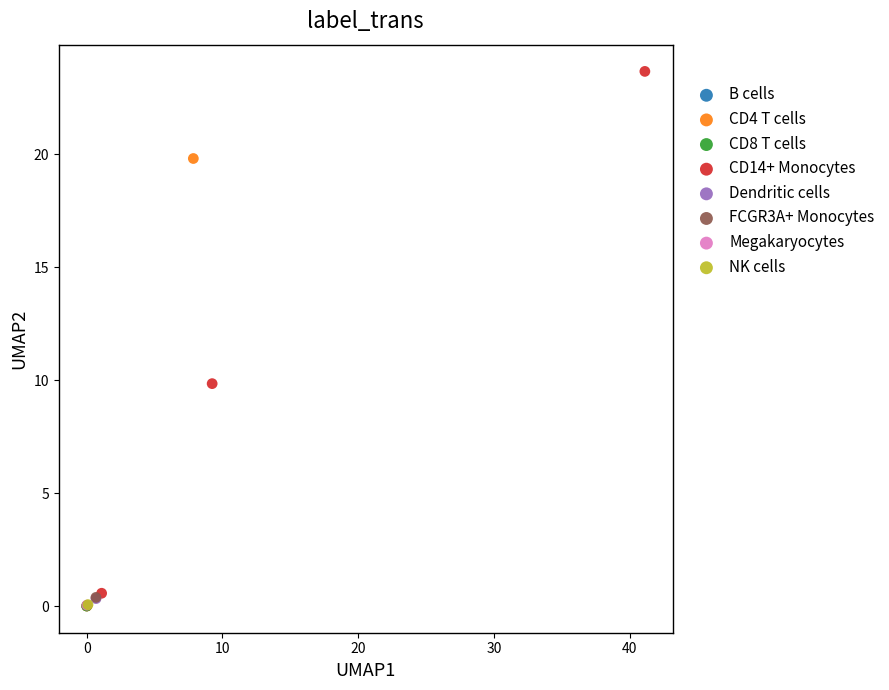

What are all the series names shown in the legend?

B cells, CD4 T cells, CD8 T cells, CD14+ Monocytes, Dendritic cells, FCGR3A+ Monocytes, Megakaryocytes, NK cells